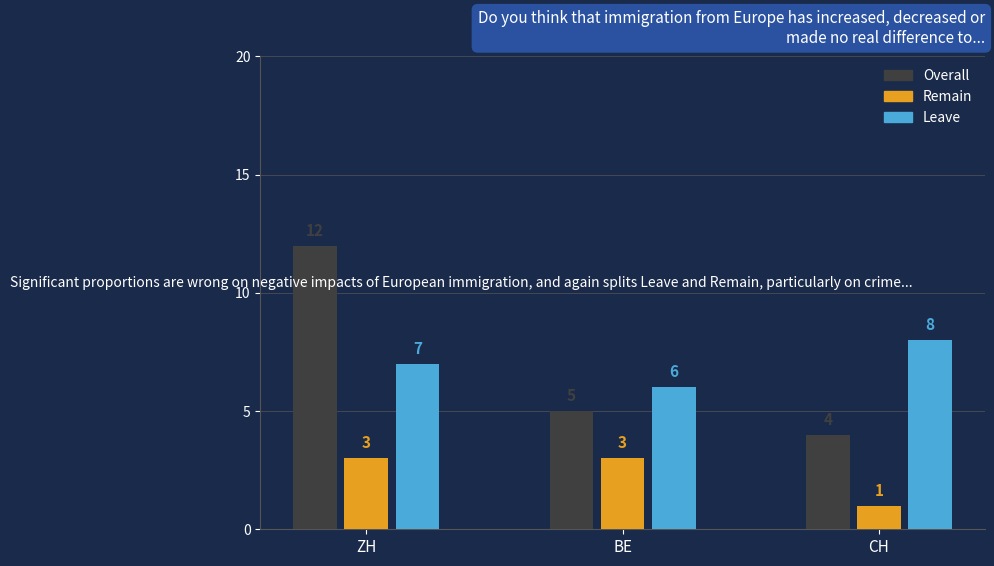

Does the chart contain any negative values?

No